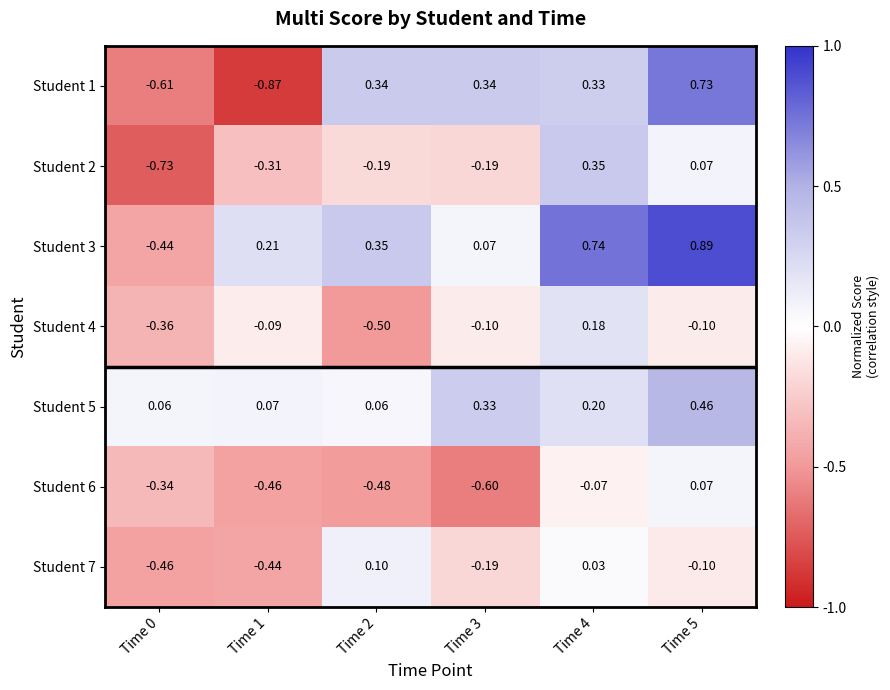

At how many categories does at least one series exceed 0?

6